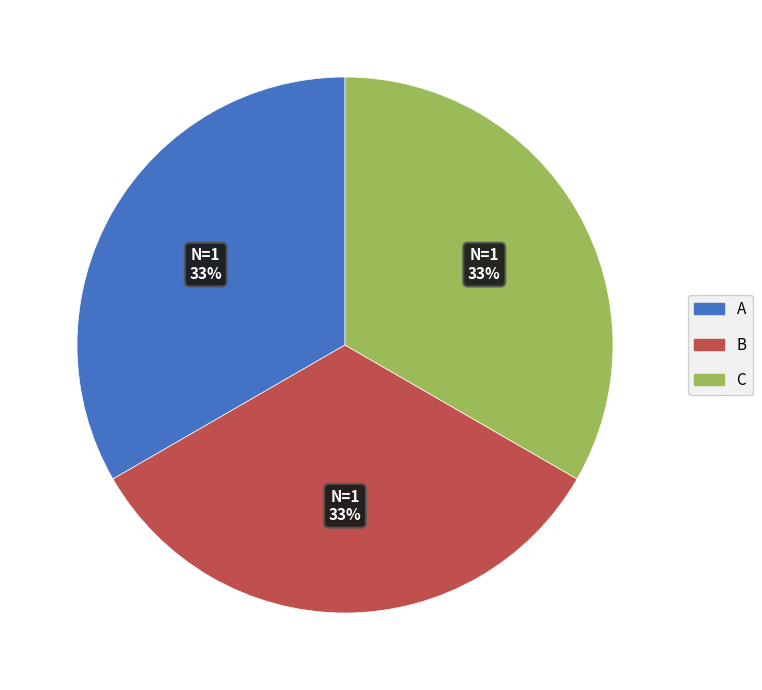

Combined, do A and C account for over 50%?

Yes